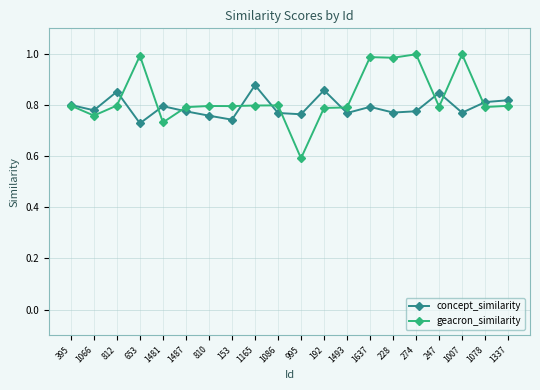

What is the label of the 18th point from the right?

812